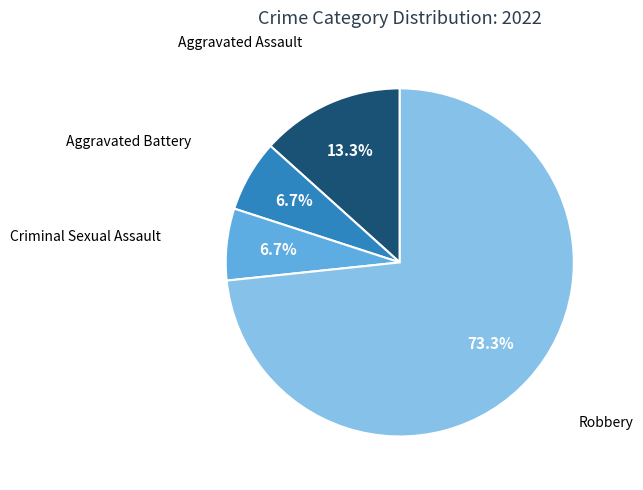

Is there a majority slice in this chart?

Yes